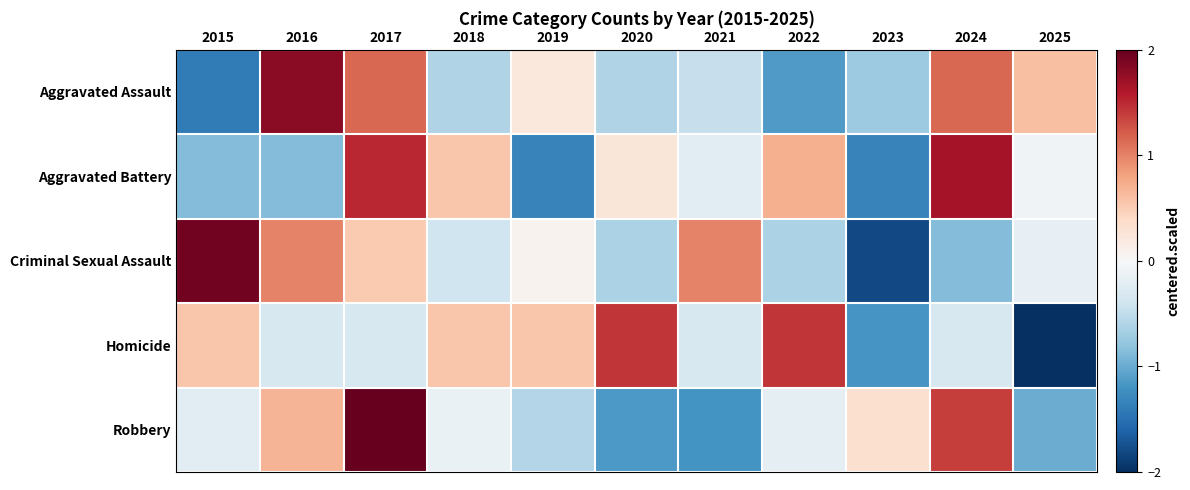

Rank the series at 2023 from highest to lowest value.

Robbery, Aggravated Assault, Homicide, Aggravated Battery, Criminal Sexual Assault